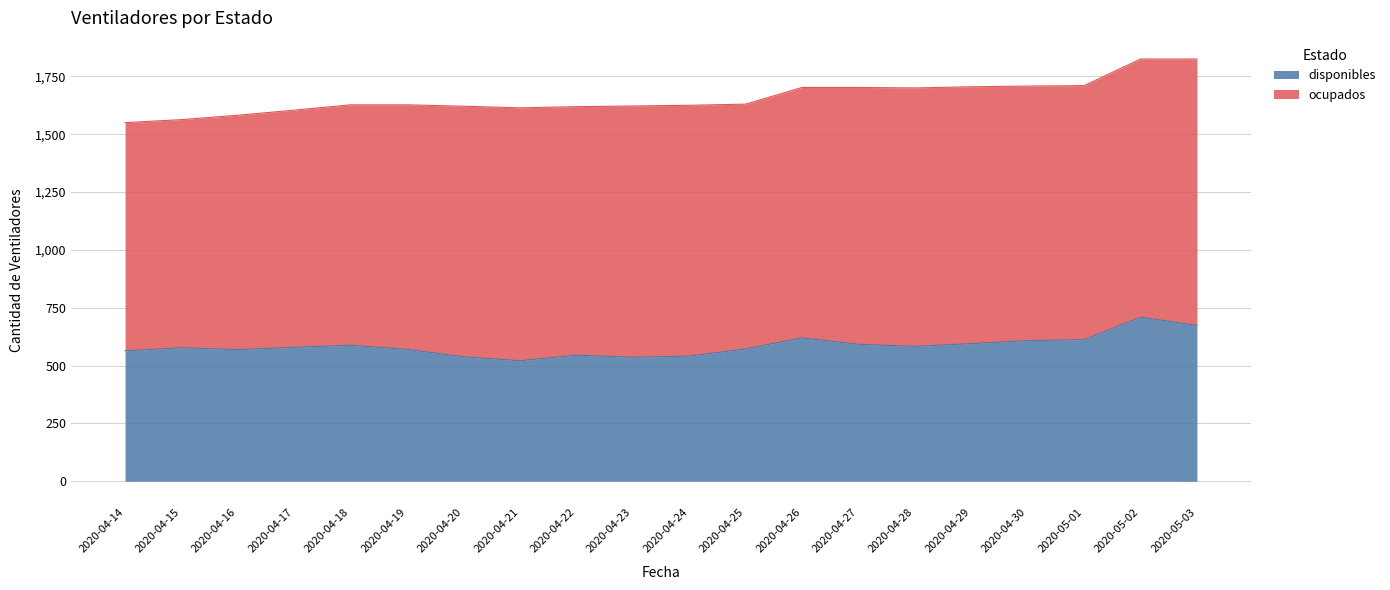

Reading right to left, extract all data points from this chart.

674	709	612	608	595	583	592	620	572	541	536	545	521	538	570	588	579	569	577	564